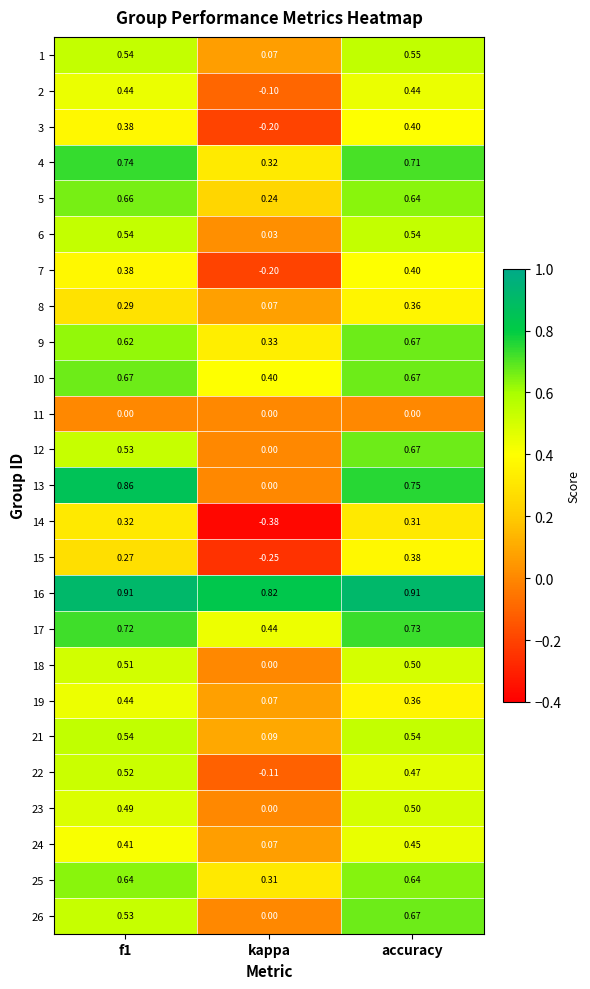

Where is 1 nearest to the value 0?

kappa